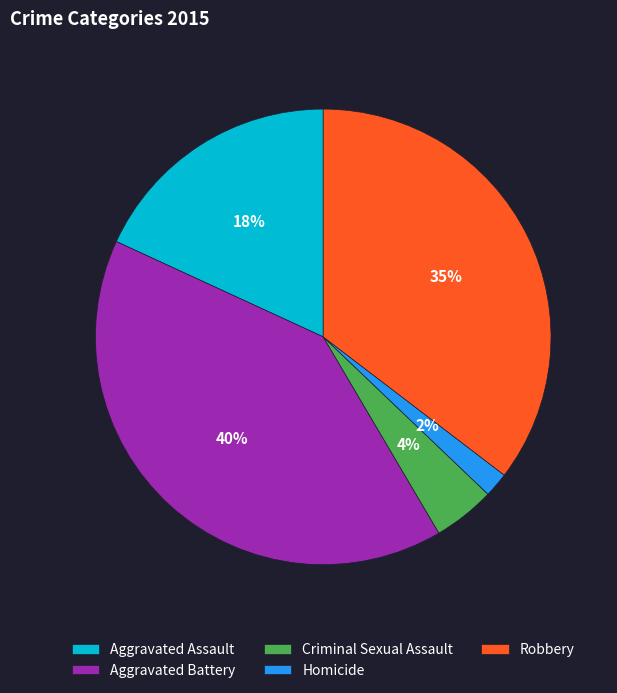

What percentage is the Homicide slice, to the nearest percent?

2%